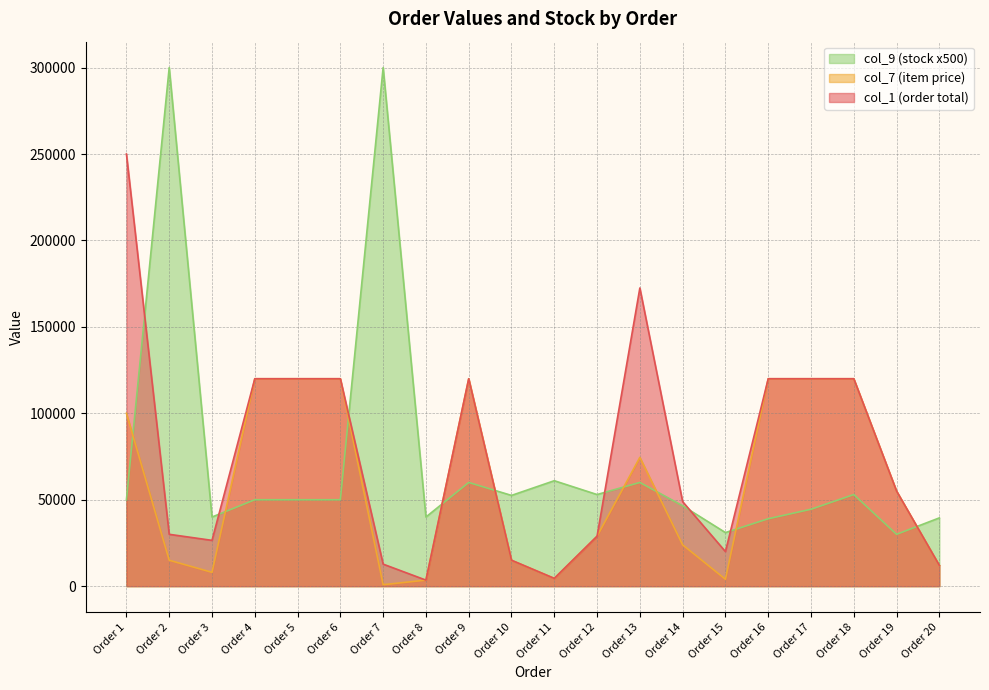

True or false: col_7 and col_1 cross at least once.

False